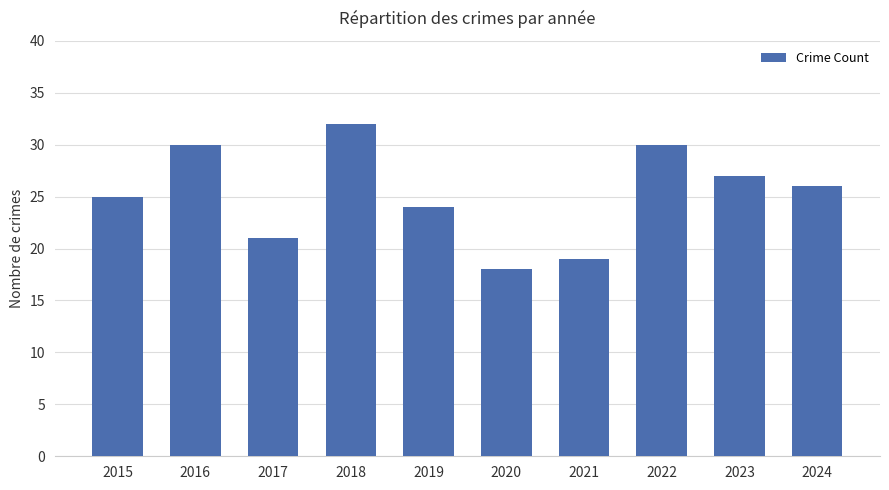

At which category does the chart reach its peak across all series?

2018